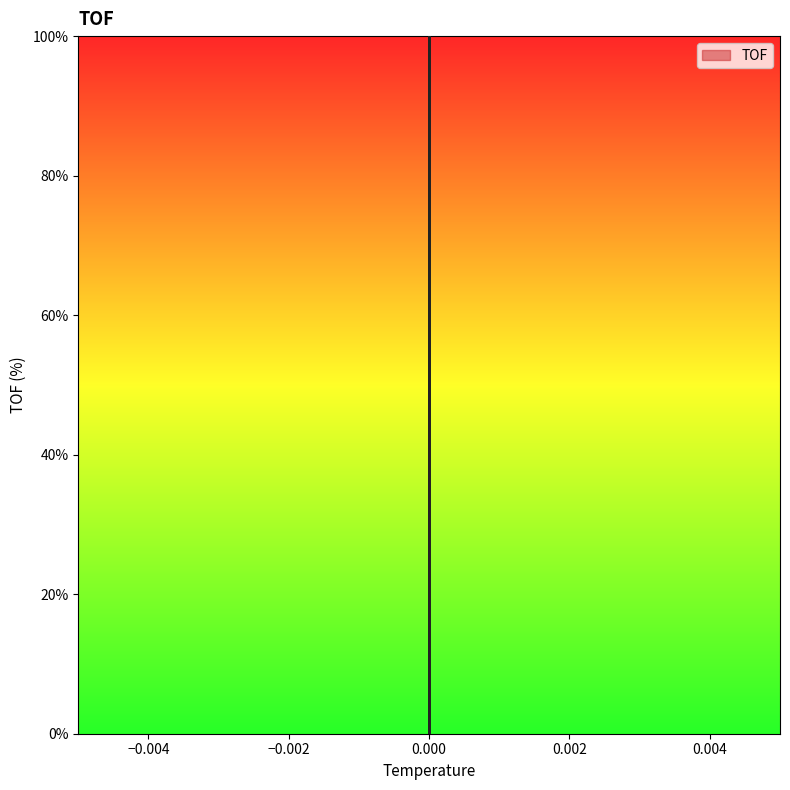

How many positive values are there?

19